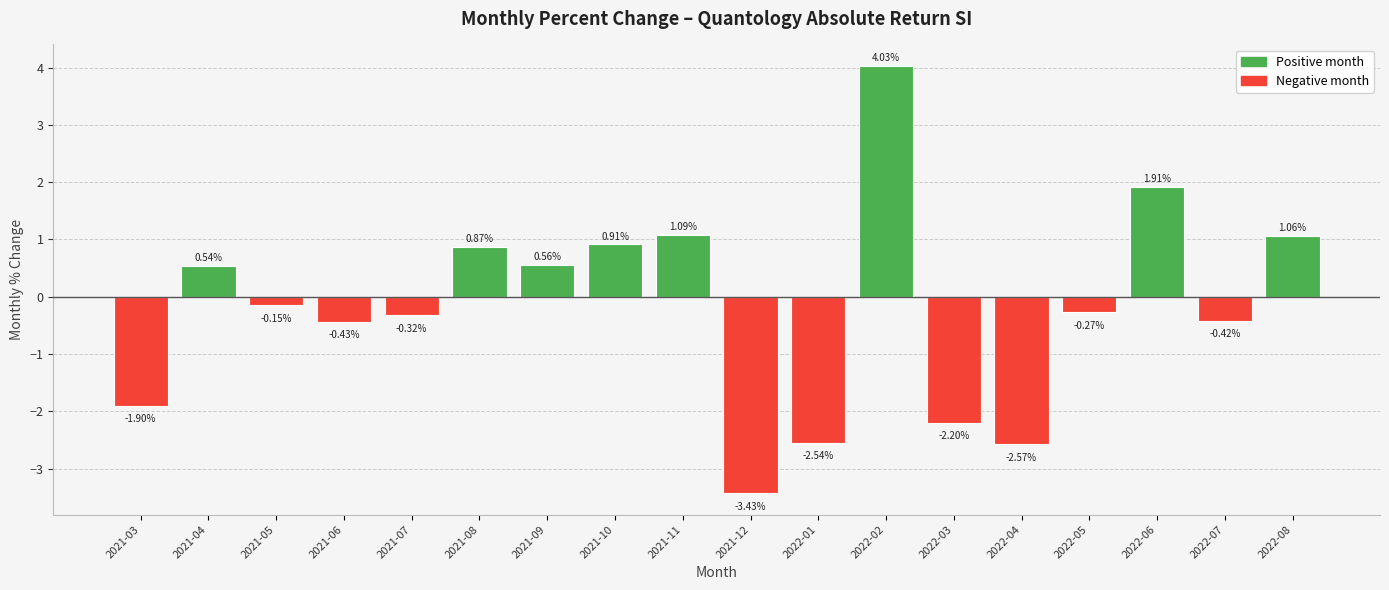

What is the change in value from 2021-04 to 2021-07?

-0.9